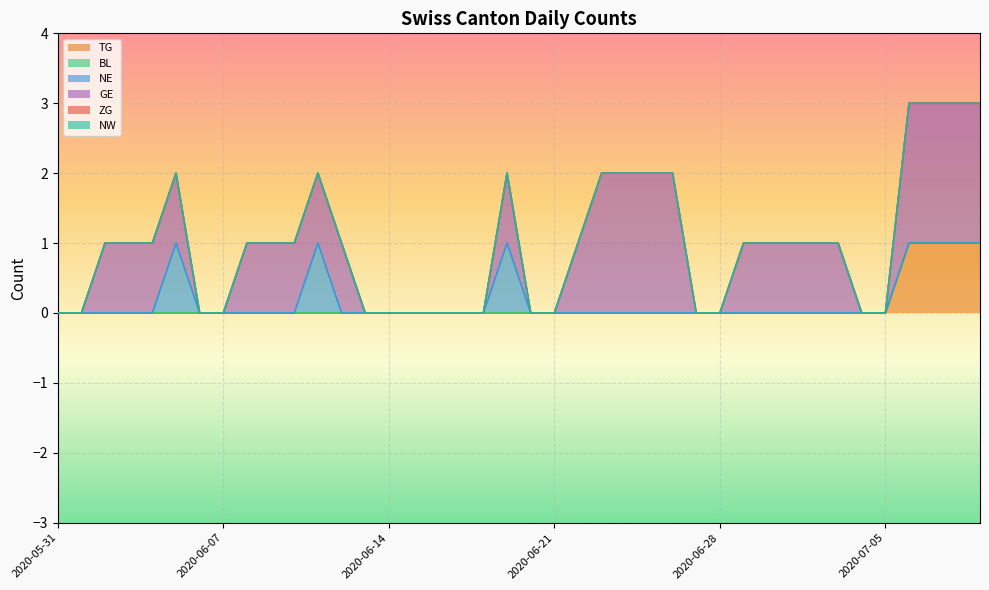

Reading left to right, what are all the values shown in this chart?

TG: 0	0	0	0	0	0	0	0	0	0	0	0	0	0	0	0	0	0	0	0	0	0	0	0	0	0	0	0	0	0	0	0	0	0	0	0	1	1	1	1
BL: 0	0	0	0	0	0	0	0	0	0	0	0	0	0	0	0	0	0	0	0	0	0	0	0	0	0	0	0	0	0	0	0	0	0	0	0	0	0	0	0
NE: 0	0	0	0	0	1	0	0	0	0	0	1	0	0	0	0	0	0	0	1	0	0	0	0	0	0	0	0	0	0	0	0	0	0	0	0	0	0	0	0
GE: 0	0	1	1	1	1	0	0	1	1	1	1	1	0	0	0	0	0	0	1	0	0	1	2	2	2	2	0	0	1	1	1	1	1	0	0	2	2	2	2
ZG: 0	0	0	0	0	0	0	0	0	0	0	0	0	0	0	0	0	0	0	0	0	0	0	0	0	0	0	0	0	0	0	0	0	0	0	0	0	0	0	0
NW: 0	0	0	0	0	0	0	0	0	0	0	0	0	0	0	0	0	0	0	0	0	0	0	0	0	0	0	0	0	0	0	0	0	0	0	0	0	0	0	0